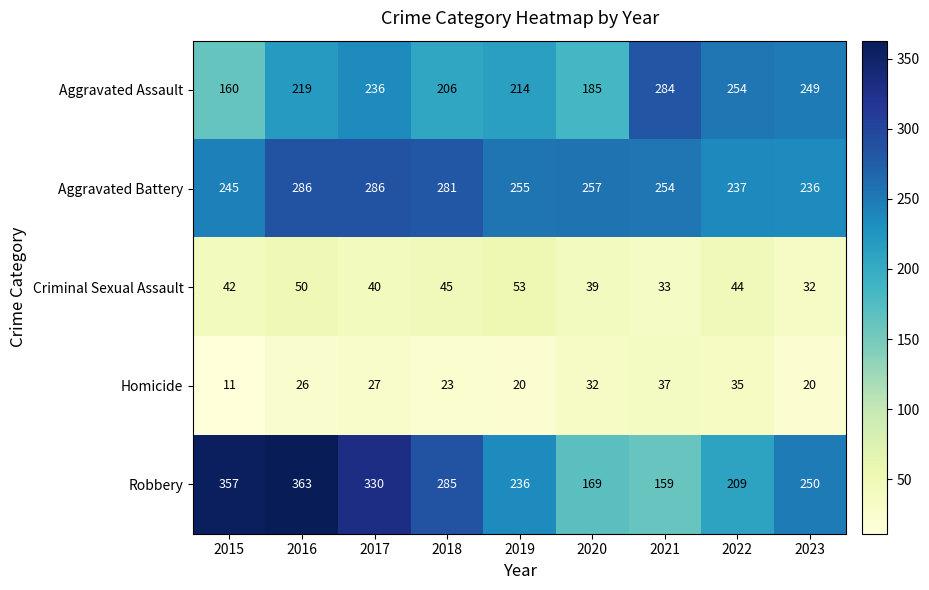

The Robbery series shows 363 at 2016. True or false?

True